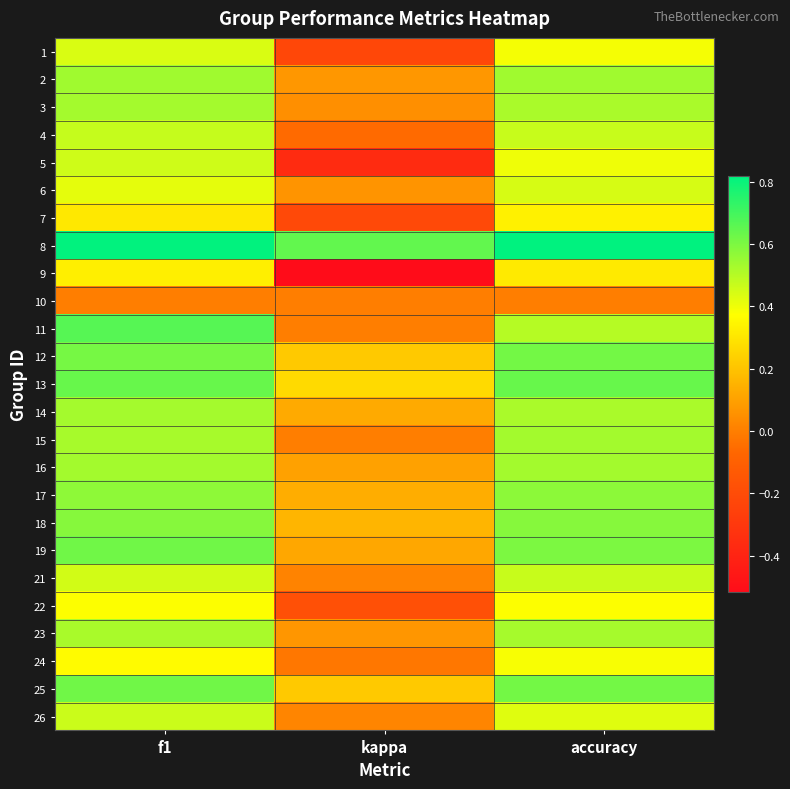

Rank the series at kappa from highest to lowest value.

8, 13, 12, 25, 18, 17, 14, 19, 16, 2, 23, 6, 3, 26, 21, 10, 11, 15, 24, 4, 22, 7, 1, 5, 9